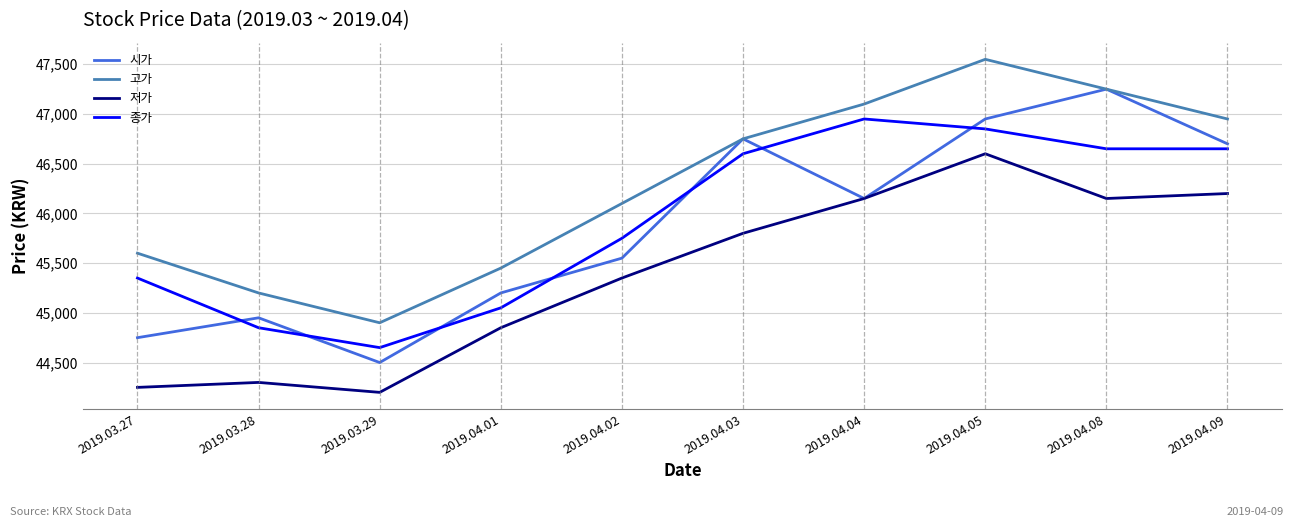

What position from the left is 2019.04.01?

4